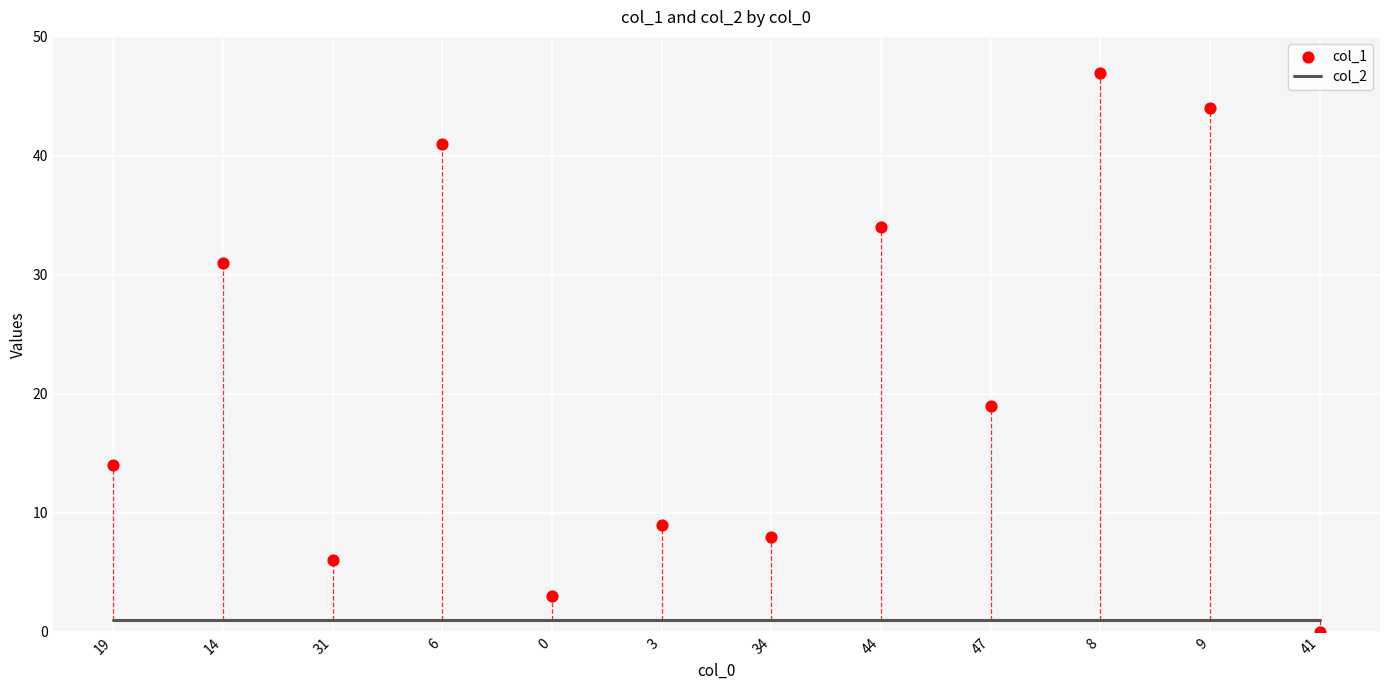

Which series has the widest spread of Y values?

col_1